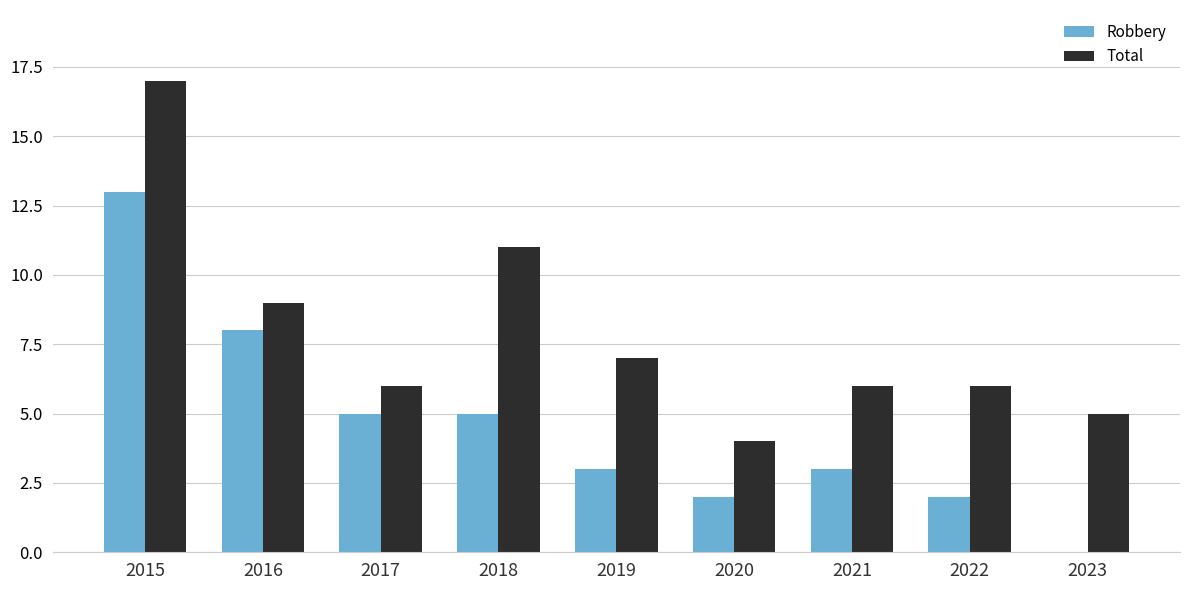

How many series are shown in this chart?

2